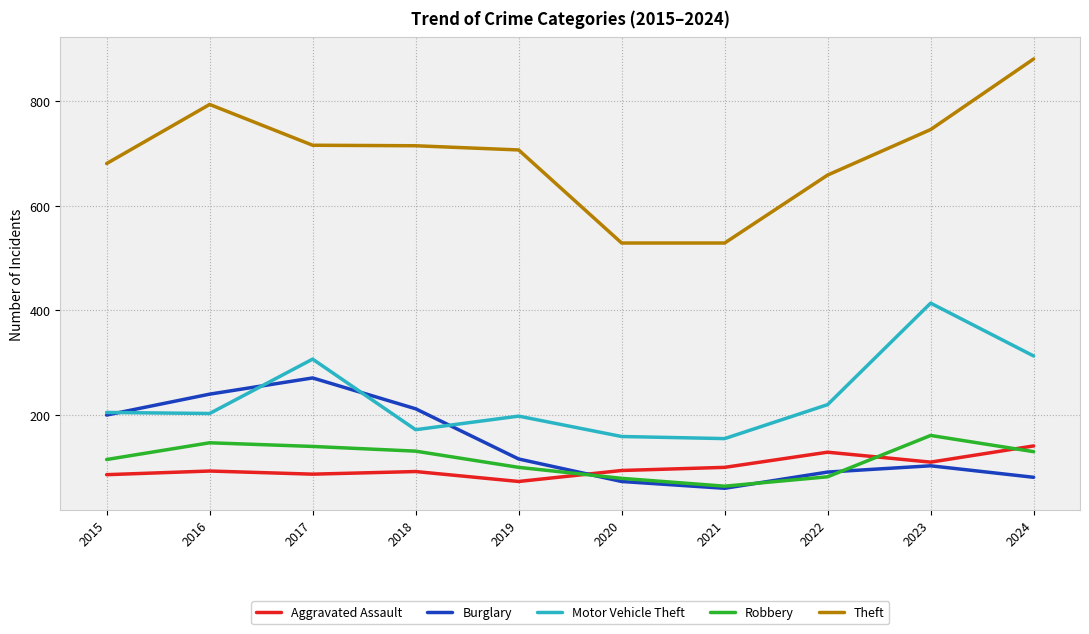

What is the difference between the maximum and minimum values in the Aggravated Assault series?

68